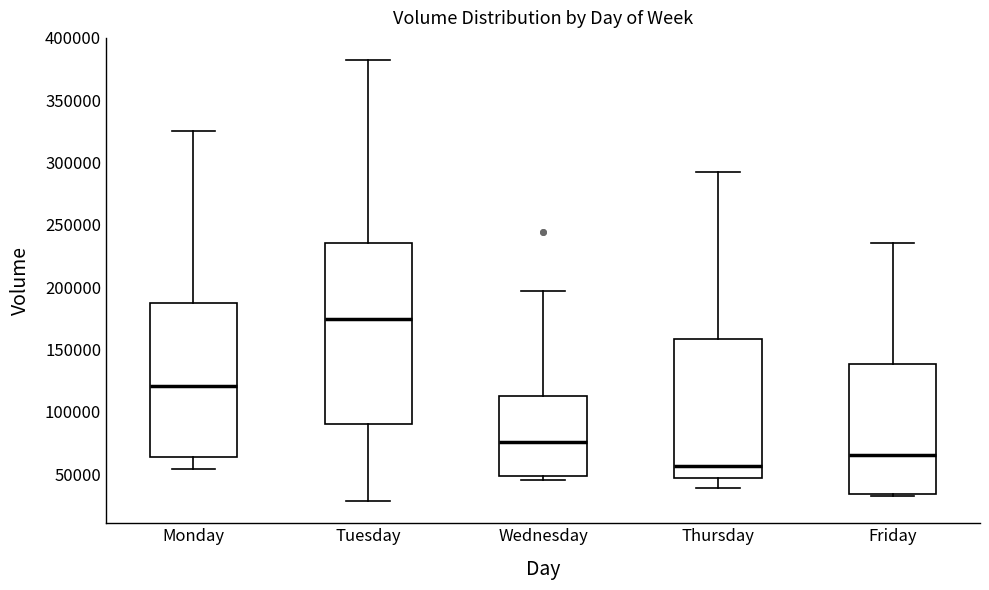

Comparing the boxes themselves (not the whiskers), which one is the tallest?

Tuesday